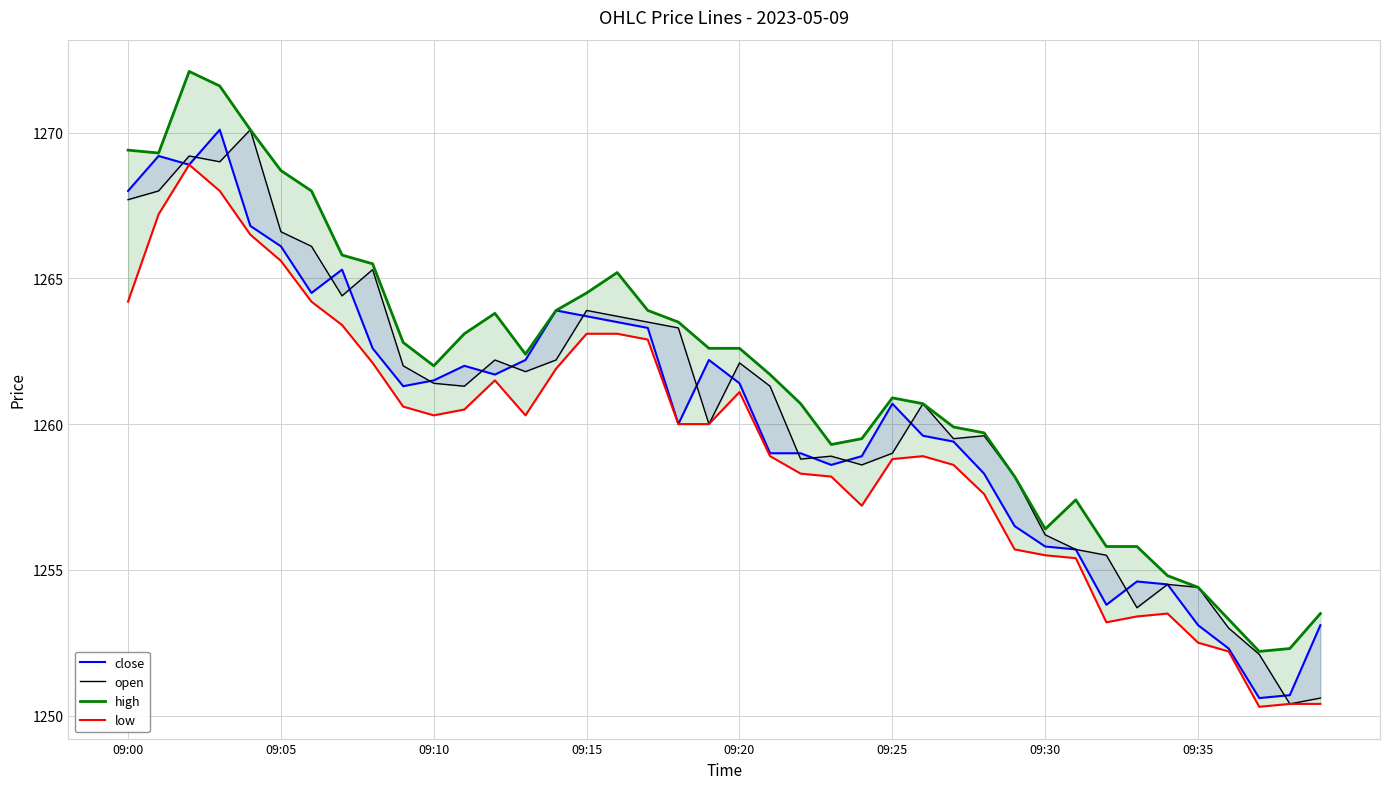

Reading left to right, transcribe all the data shown in this chart.

close: 1268.0	1269.2	1268.9	1270.1	1266.8	1266.1	1264.5	1265.3	1262.6	1261.3	1261.5	1262.0	1261.7	1262.2	1263.9	1263.7	1263.5	1263.3	1260.0	1262.2	1261.4	1259.0	1259.0	1258.6	1258.9	1260.7	1259.6	1259.4	1258.3	1256.5	1255.8	1255.7	1253.8	1254.6	1254.5	1253.1	1252.3	1250.6	1250.7	1253.1
open: 1267.7	1268.0	1269.2	1269.0	1270.1	1266.6	1266.1	1264.4	1265.3	1262.0	1261.4	1261.3	1262.2	1261.8	1262.2	1263.9	1263.7	1263.5	1263.3	1260.0	1262.1	1261.3	1258.8	1258.9	1258.6	1259.0	1260.7	1259.5	1259.6	1258.2	1256.2	1255.7	1255.5	1253.7	1254.5	1254.4	1253.0	1252.1	1250.4	1250.6
high: 1269.4	1269.3	1272.1	1271.6	1270.1	1268.7	1268.0	1265.8	1265.5	1262.8	1262.0	1263.1	1263.8	1262.4	1263.9	1264.5	1265.2	1263.9	1263.5	1262.6	1262.6	1261.7	1260.7	1259.3	1259.5	1260.9	1260.7	1259.9	1259.7	1258.2	1256.4	1257.4	1255.8	1255.8	1254.8	1254.4	1253.3	1252.2	1252.3	1253.5
low: 1264.2	1267.2	1268.9	1268.0	1266.5	1265.6	1264.2	1263.4	1262.1	1260.6	1260.3	1260.5	1261.5	1260.3	1261.9	1263.1	1263.1	1262.9	1260.0	1260.0	1261.1	1258.9	1258.3	1258.2	1257.2	1258.8	1258.9	1258.6	1257.6	1255.7	1255.5	1255.4	1253.2	1253.4	1253.5	1252.5	1252.2	1250.3	1250.4	1250.4